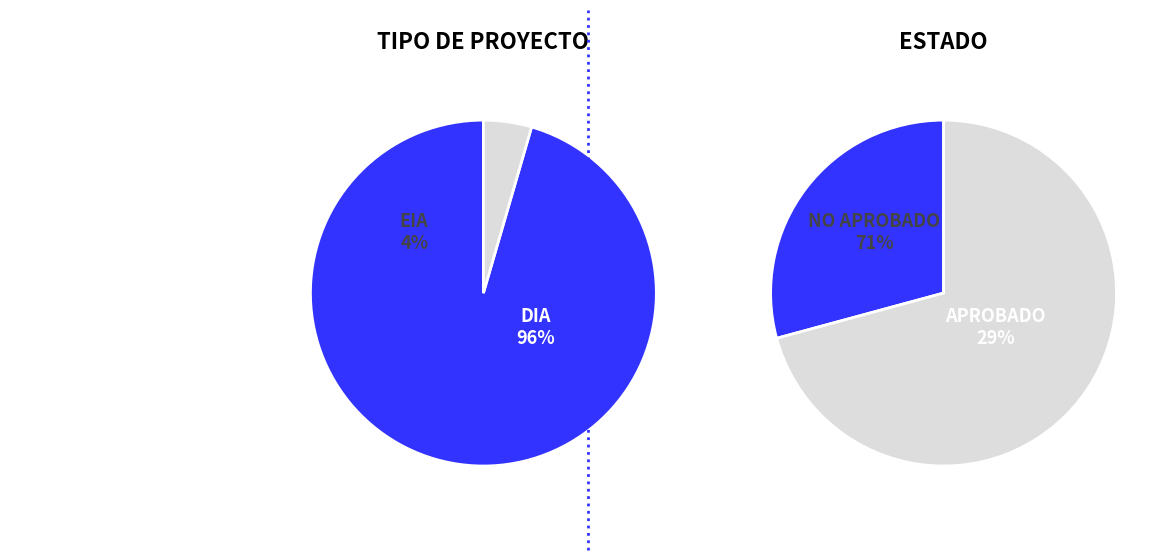

To the nearest percent, what portion does EIA represent?

4%